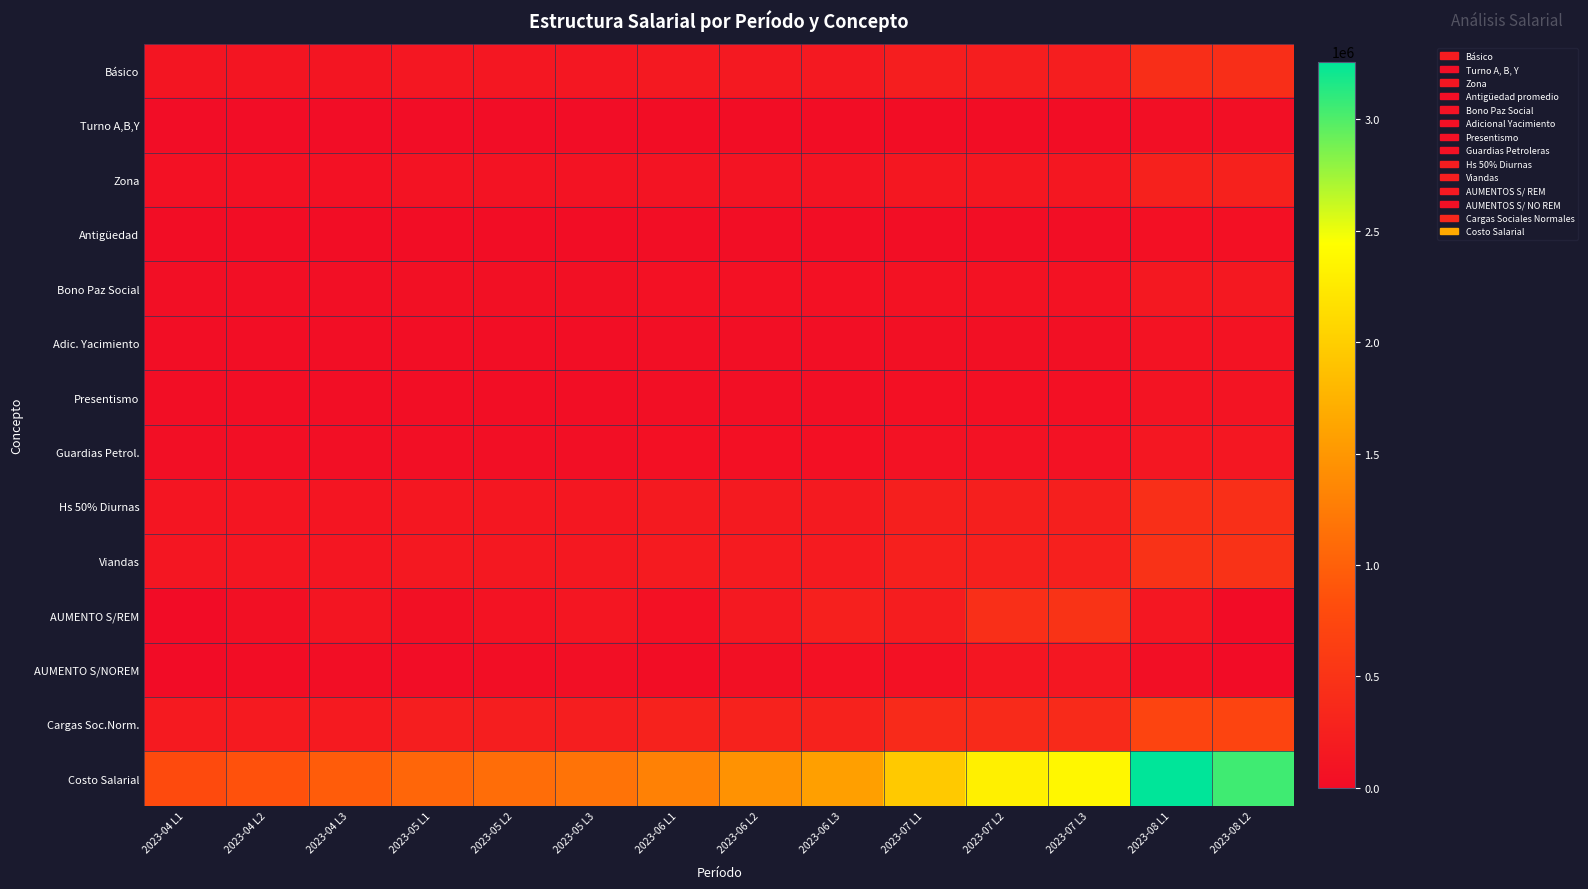

How many categories are shown in the chart?

14